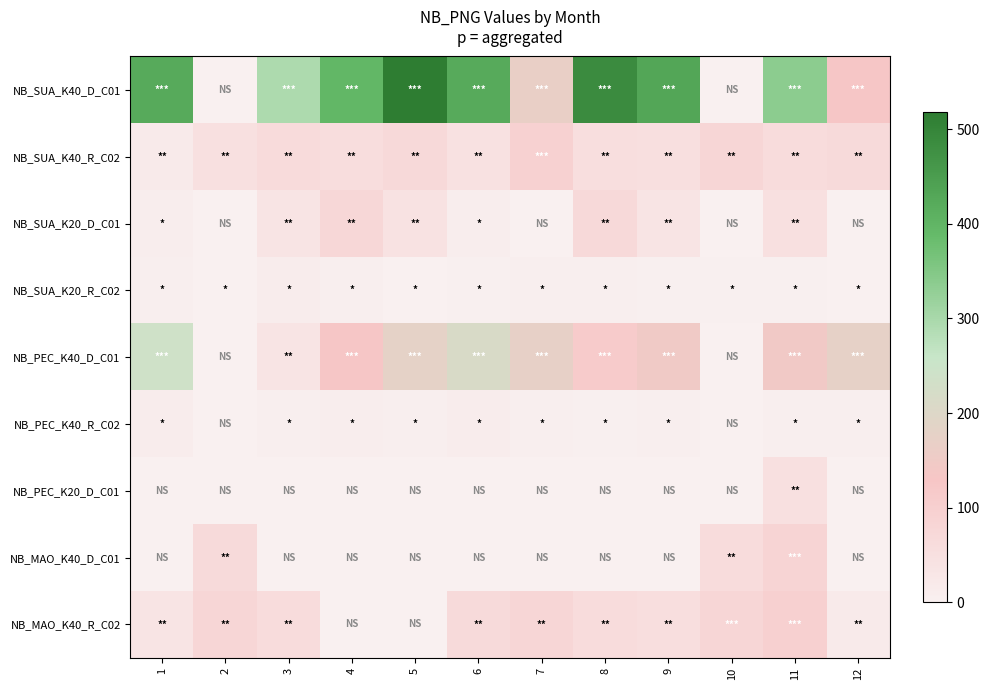

Between 4 and 11, which is larger?

4